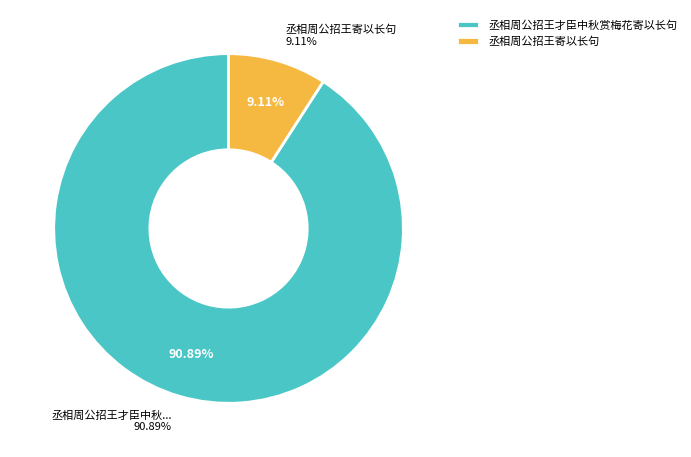

Combined, do 丞相周公招王才臣中秋赏梅花寄以长句 and 丞相周公招王寄以长句 account for over 50%?

Yes